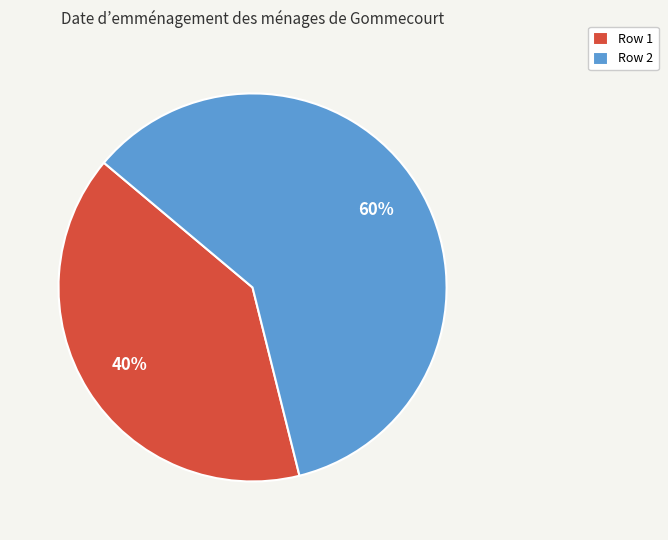

Between Row 1 and Row 2, which is larger?

Row 2